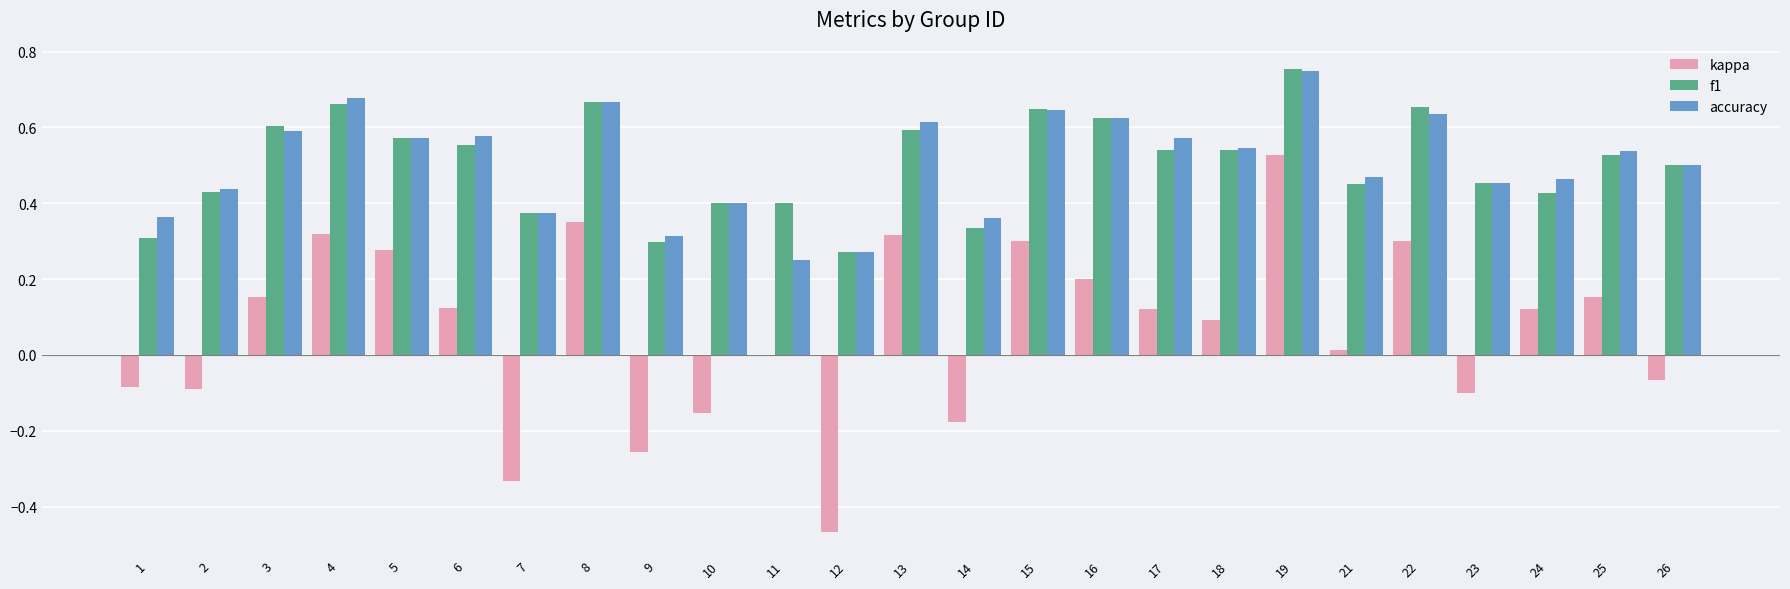

Is the value of kappa at 5 greater than the value of accuracy at 22?

No